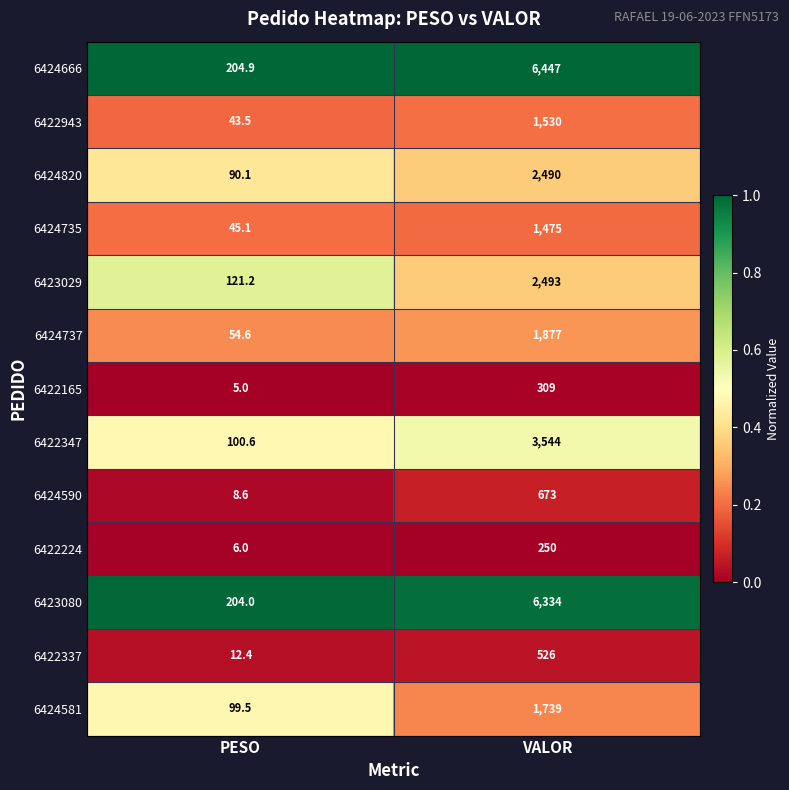

Which series has the largest range (max minus min)?

6424666